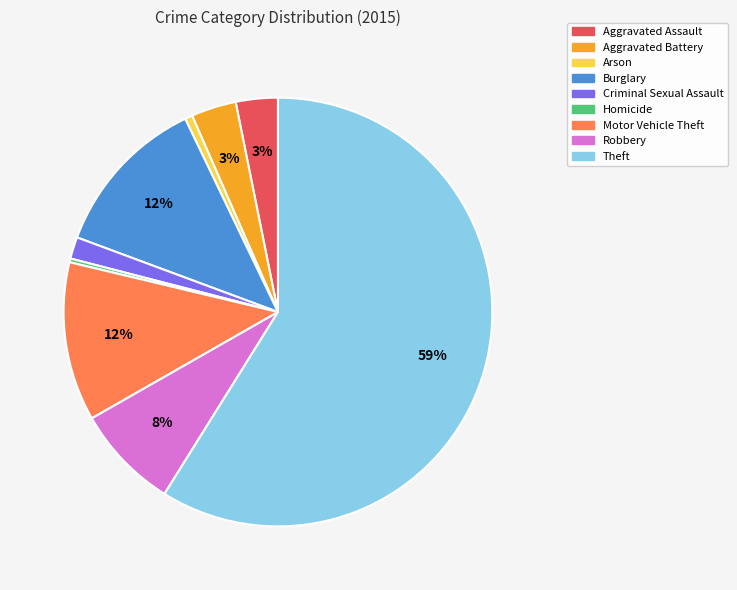

Is it true that Robbery is 1% of the pie?

False